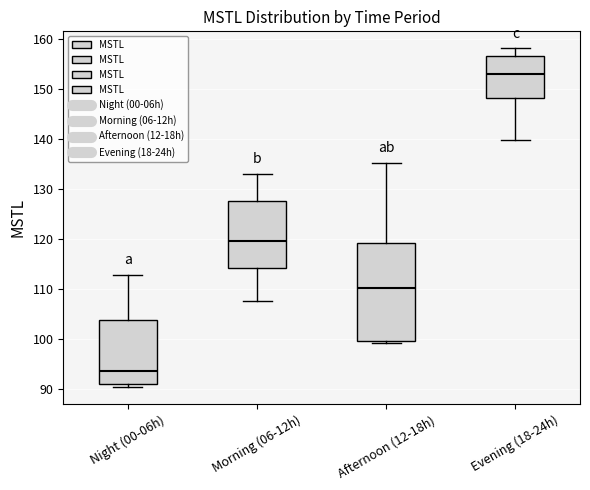

Which box's median line is the highest?

Evening (18-24h)